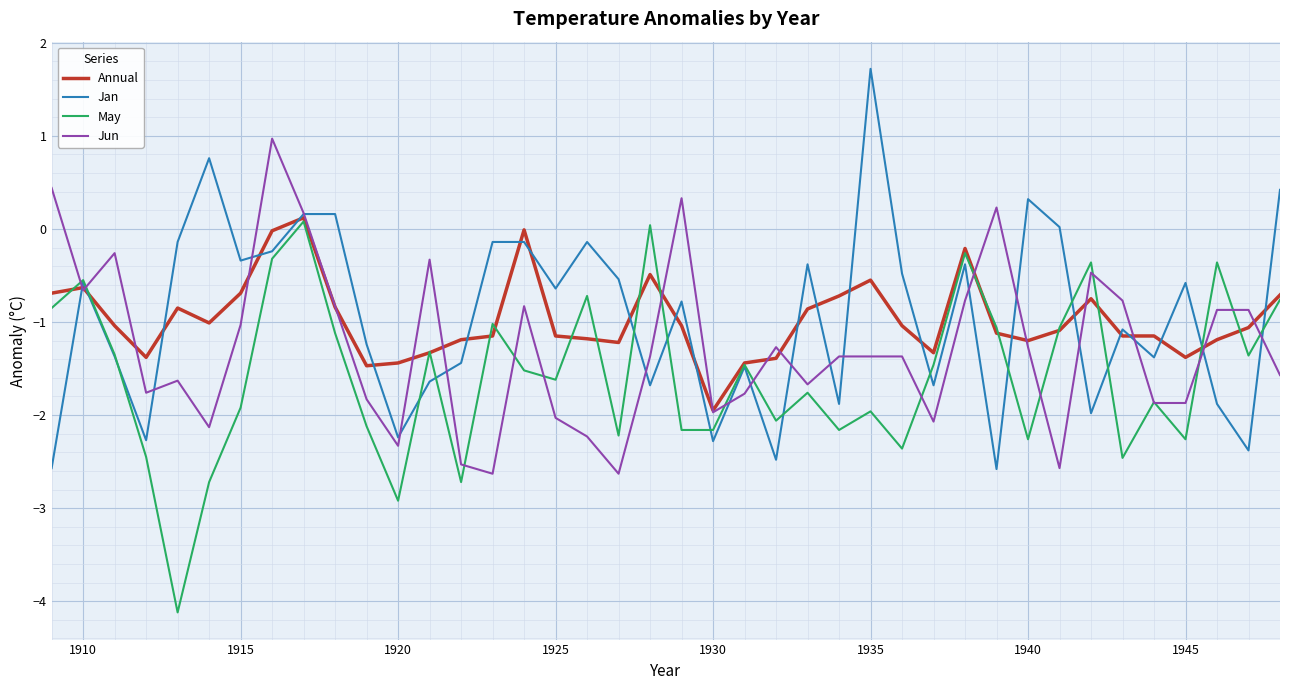

How many values in Jun are below zero?

35